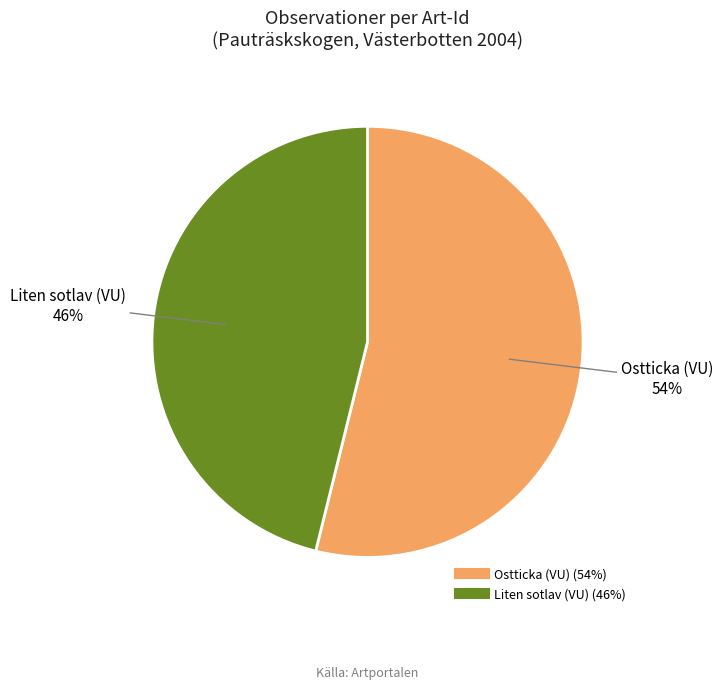

Is there a majority slice in this chart?

Yes